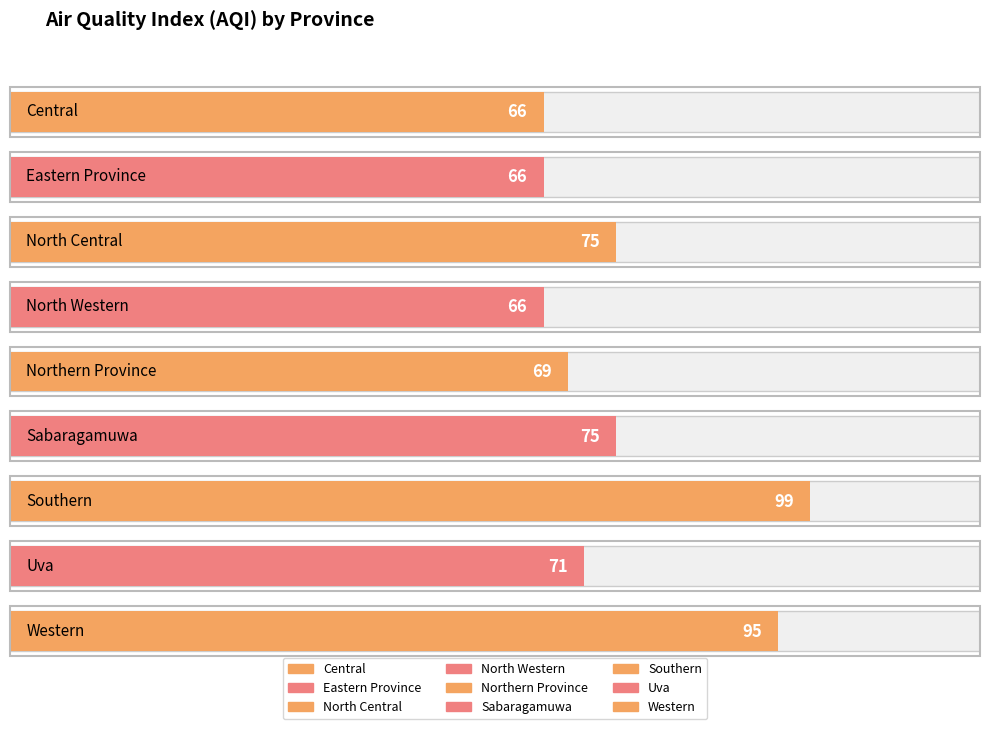

What is the value of the 4th bar from the left?

66